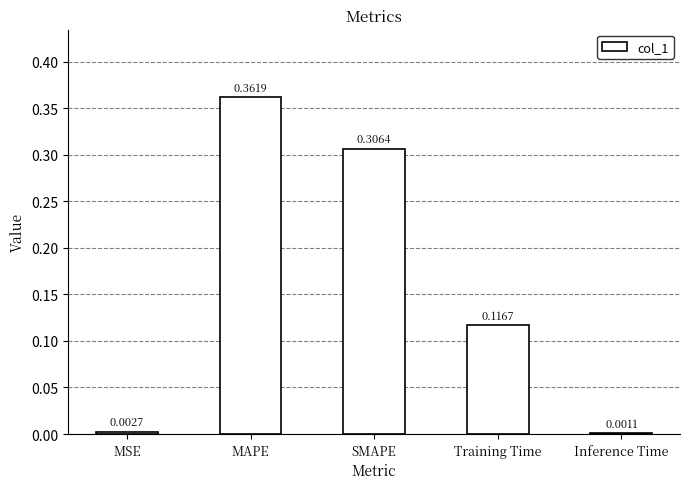

What is the sum of all values?

0.8